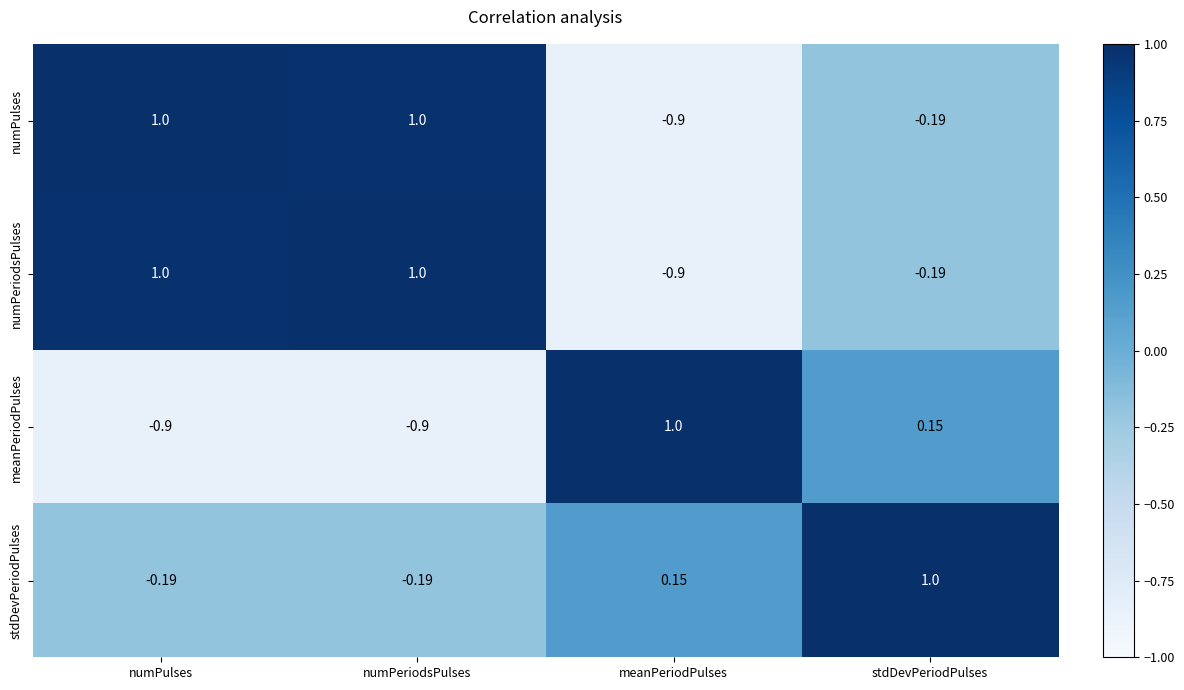

Which category has the lowest value in the numPulses series?

meanPeriodPulses